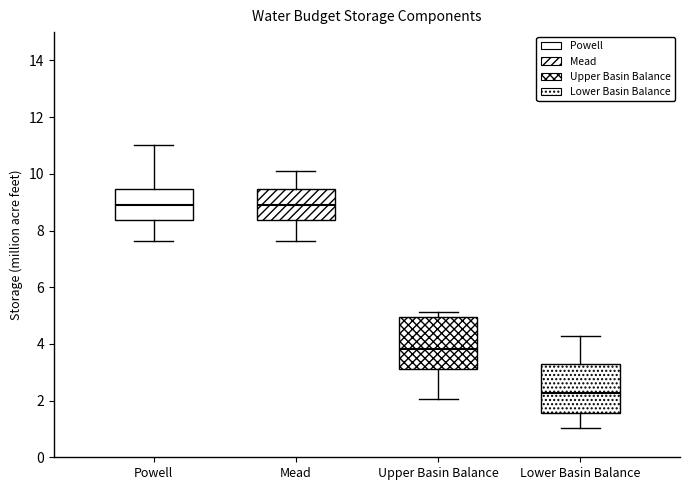

Which box's median line is the lowest?

Lower Basin Balance